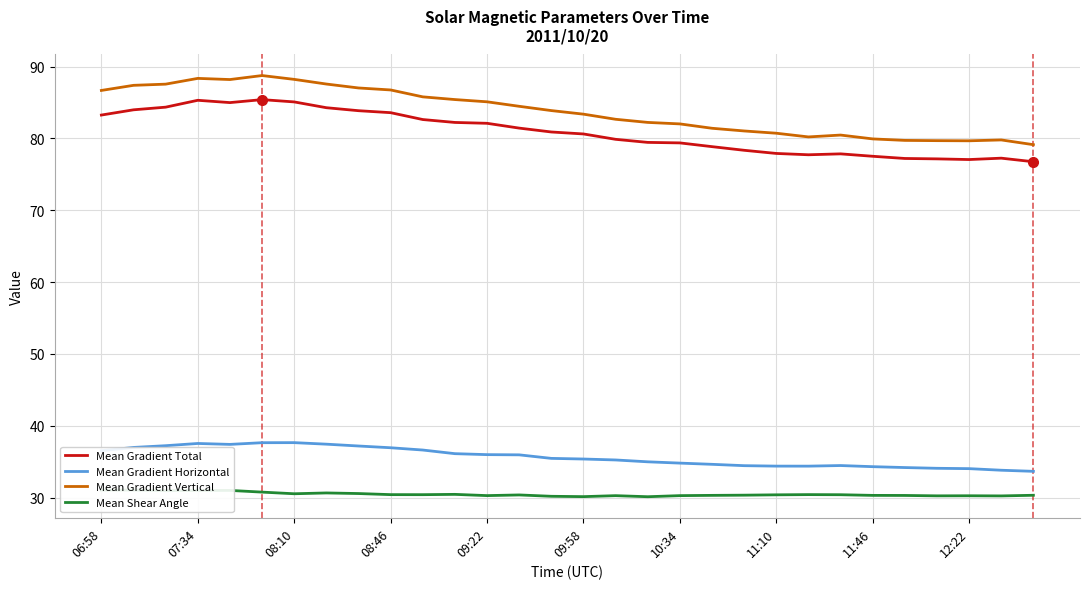

True or false: Mean Gradient Horizontal and Mean Gradient Vertical intersect in this chart.

False